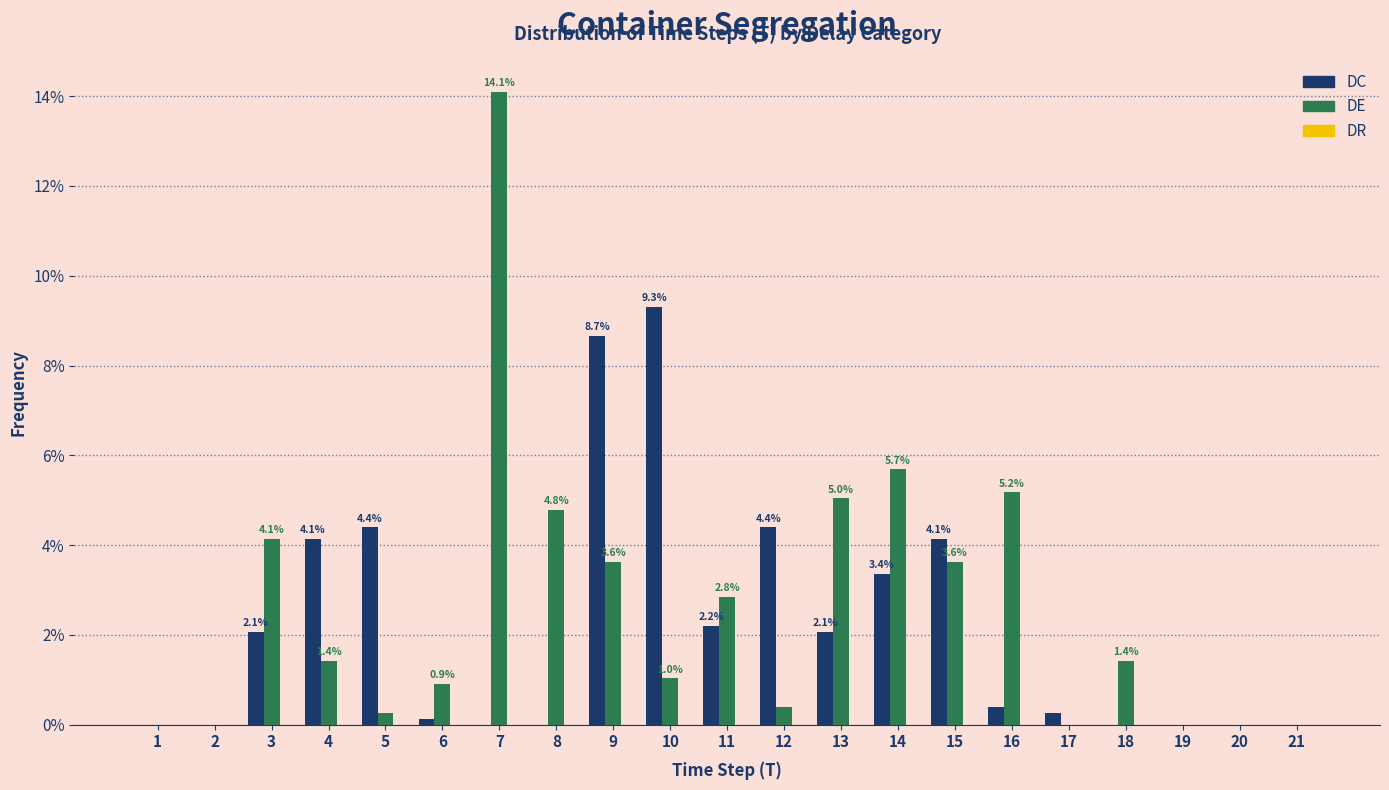

Which series has the largest total across all categories?

DE